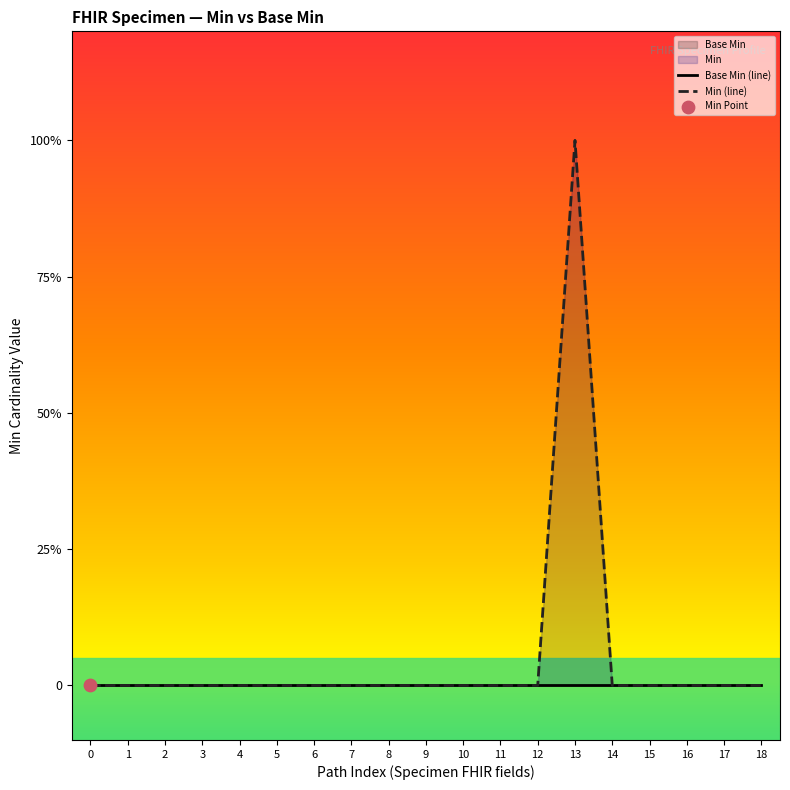

Which series contains the lowest Y value?

Base Min (line)